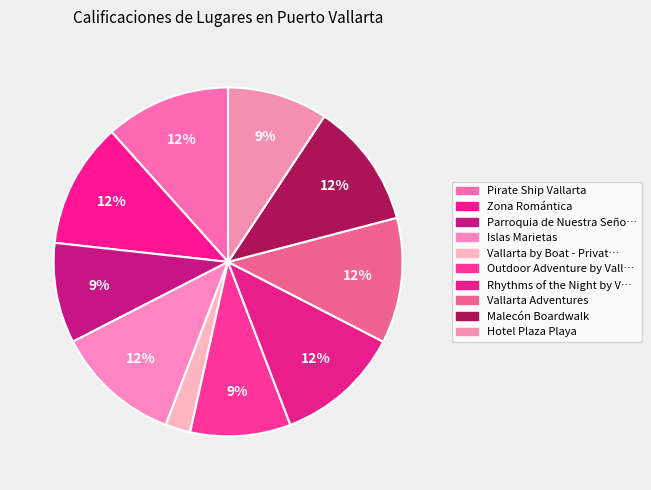

How many segments does this pie chart have?

10